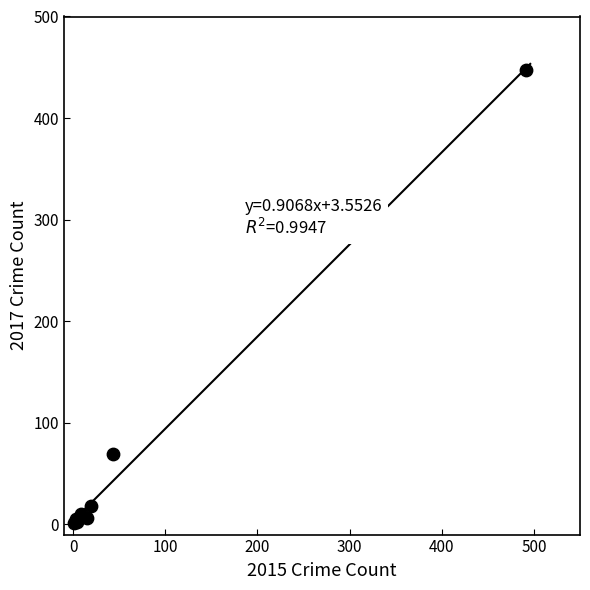

What Y value in the scatter plot is closest to 224?

69